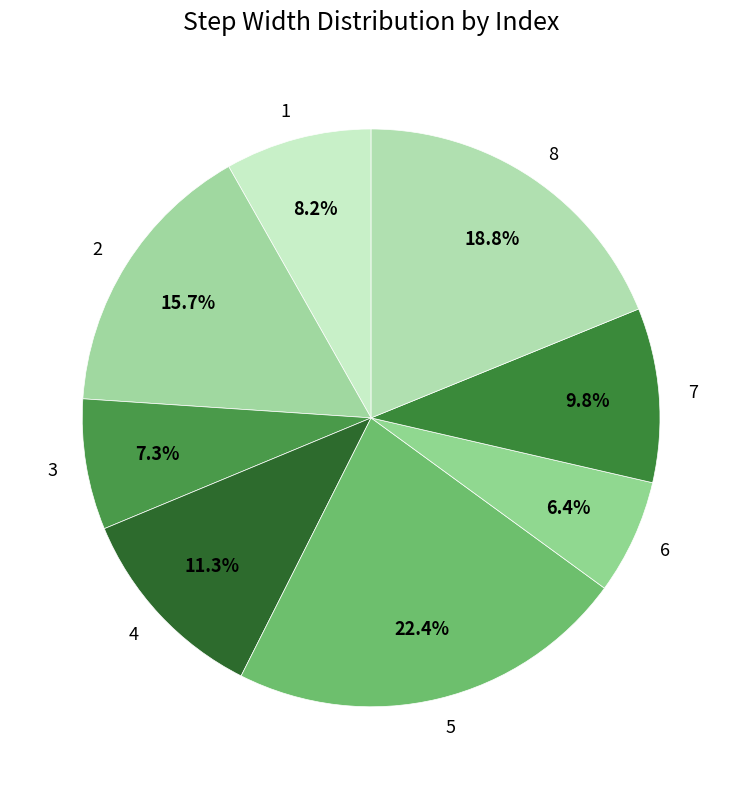

The 8 slice represents 12% of the pie. True or false?

False